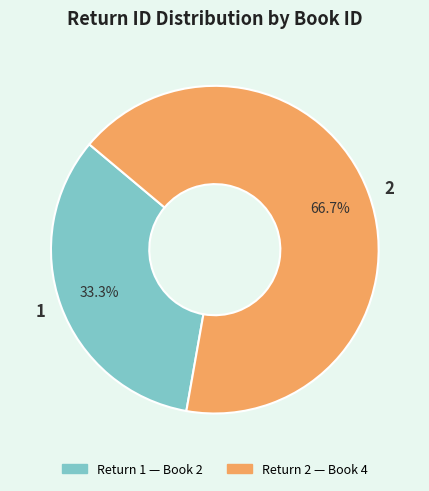

True or false: 1 accounts for 33% of the total.

True